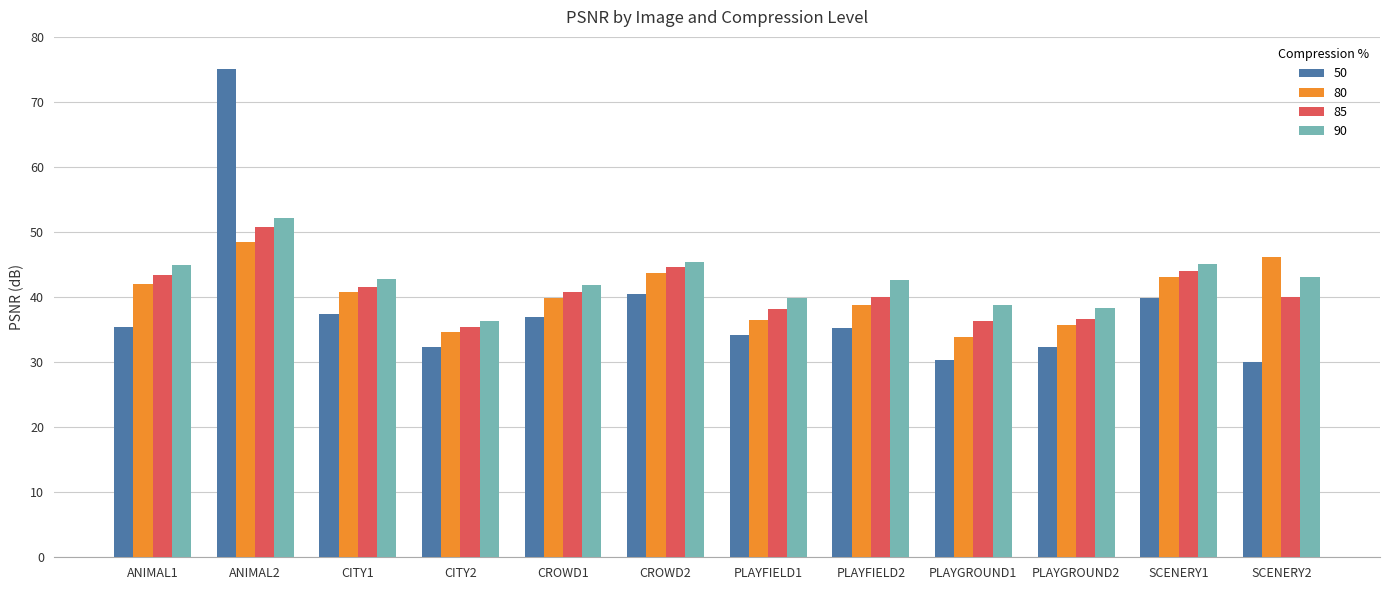

The value of 90 at SCENERY1 is 45.1. True or false?

True